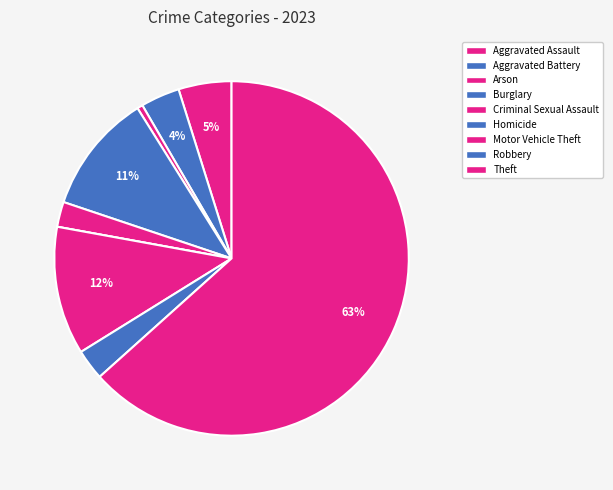

Count the number of slices in the pie.

9